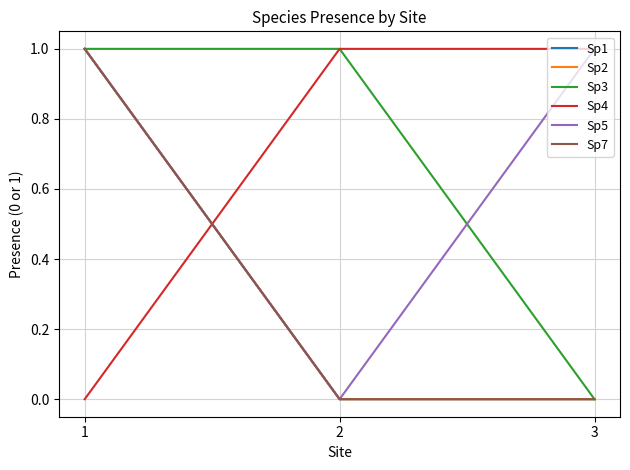

What is the total value across all series at 1?

5